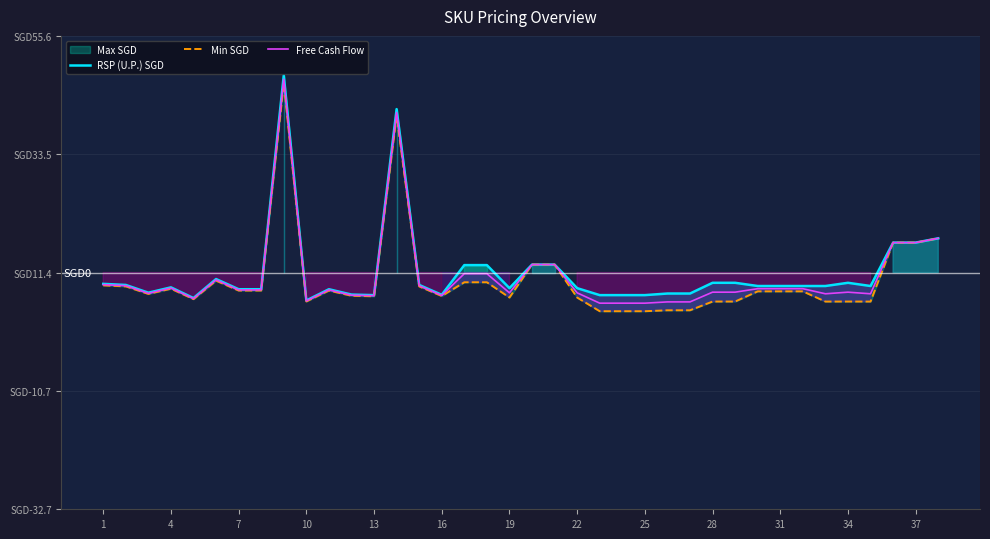

How many values in the RSP (U.P.) SGD series are below -2?

25